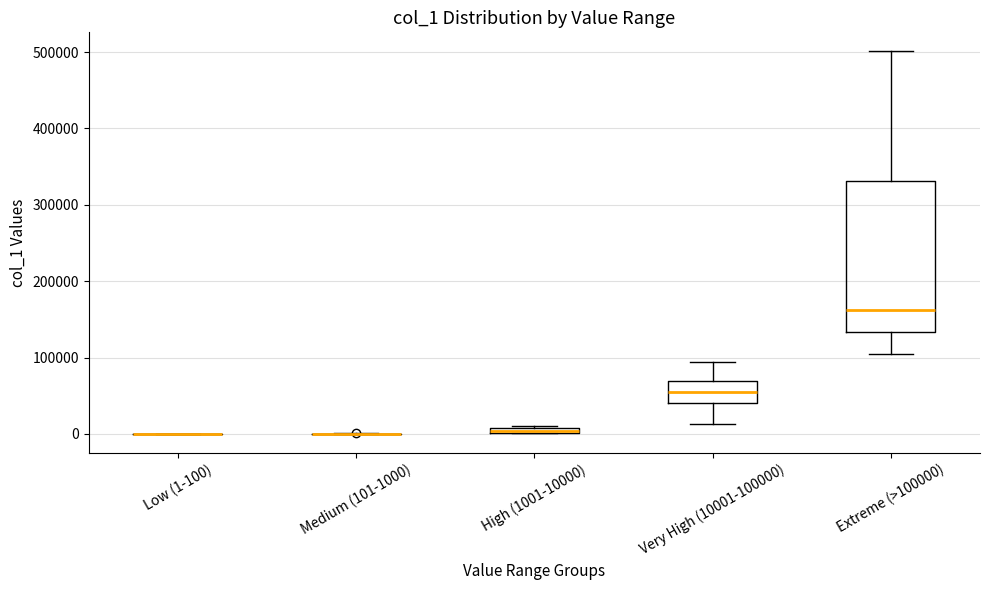

Where is the upper edge of the box for Very High (10001-100000) on the y-axis? The values are not printed on the chart, so give them approximately, as read against the axis.

70000